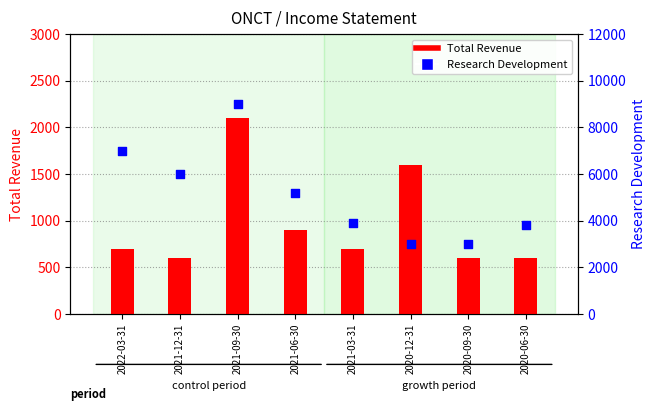

Which series has the largest total across all categories?

Research Development